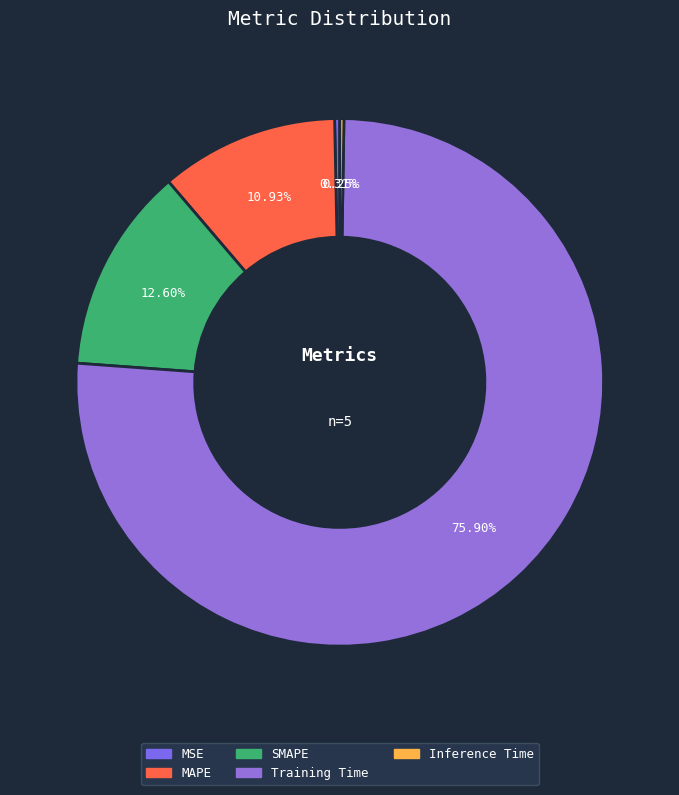

How many slices are in this pie chart?

5